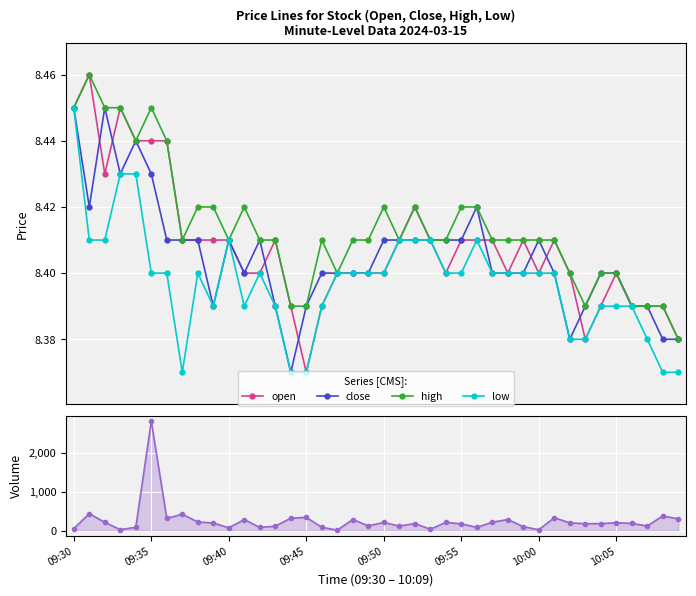

True or false: high has more than 1 interior local peaks.

True